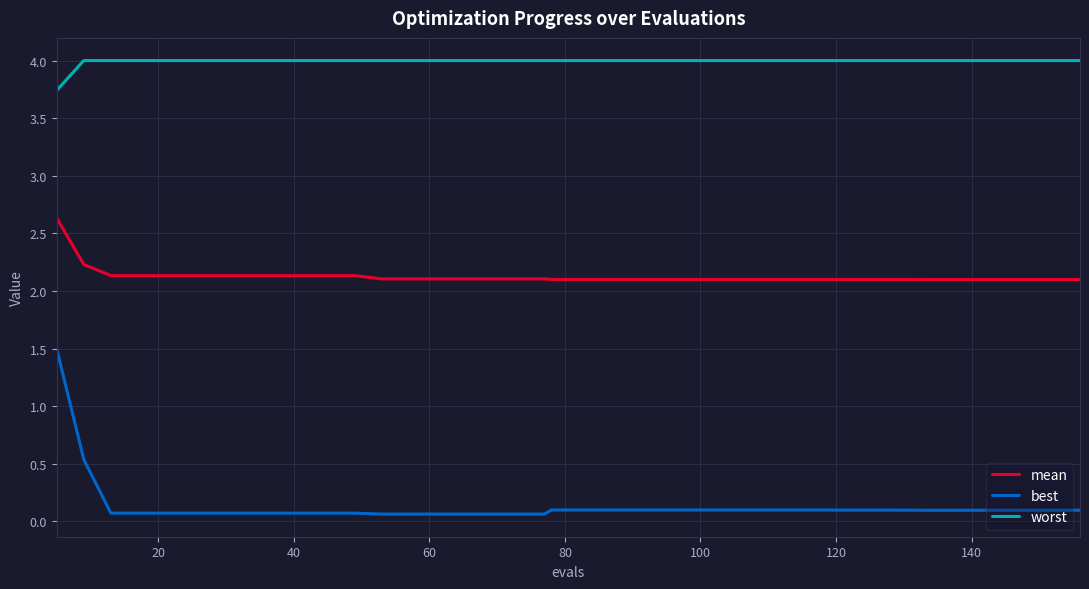

Reading left to right, what are all the values shown in this chart?

mean: 2.6	2.2	2.1	2.1	2.1	2.1	2.1	2.1	2.1	2.1	2.1	2.1	2.1	2.1	2.1	2.1	2.1	2.1	2.1	2.1	2.1	2.1	2.1	2.1	2.1	2.1	2.1	2.1	2.1	2.1	2.1	2.1	2.1	2.1	2.1	2.1	2.1	2.1	2.1	2.1
best: 1.5	0.5	0.1	0.1	0.1	0.1	0.1	0.1	0.1	0.1	0.1	0.1	0.1	0.1	0.1	0.1	0.1	0.1	0.1	0.1	0.1	0.1	0.1	0.1	0.1	0.1	0.1	0.1	0.1	0.1	0.1	0.1	0.1	0.1	0.1	0.1	0.1	0.1	0.1	0.1
worst: 3.7	4.0	4.0	4.0	4.0	4.0	4.0	4.0	4.0	4.0	4.0	4.0	4.0	4.0	4.0	4.0	4.0	4.0	4.0	4.0	4.0	4.0	4.0	4.0	4.0	4.0	4.0	4.0	4.0	4.0	4.0	4.0	4.0	4.0	4.0	4.0	4.0	4.0	4.0	4.0